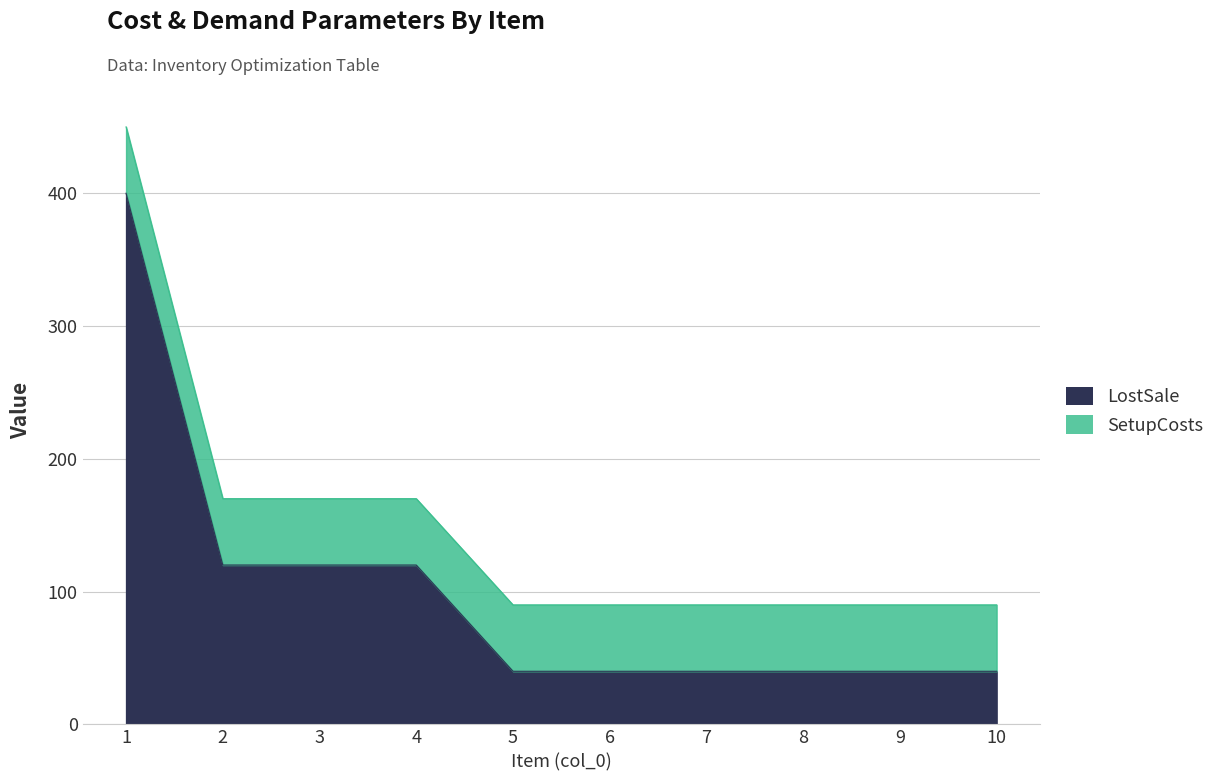

Which series changed the most between 2 and 3?

InventoryCosts